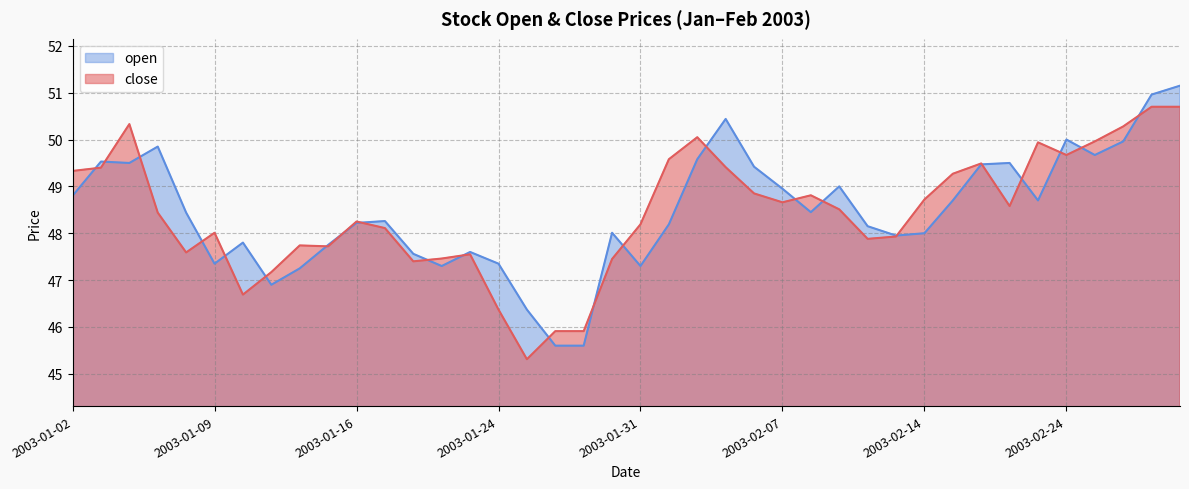

What are all the series names shown in the legend?

open, close